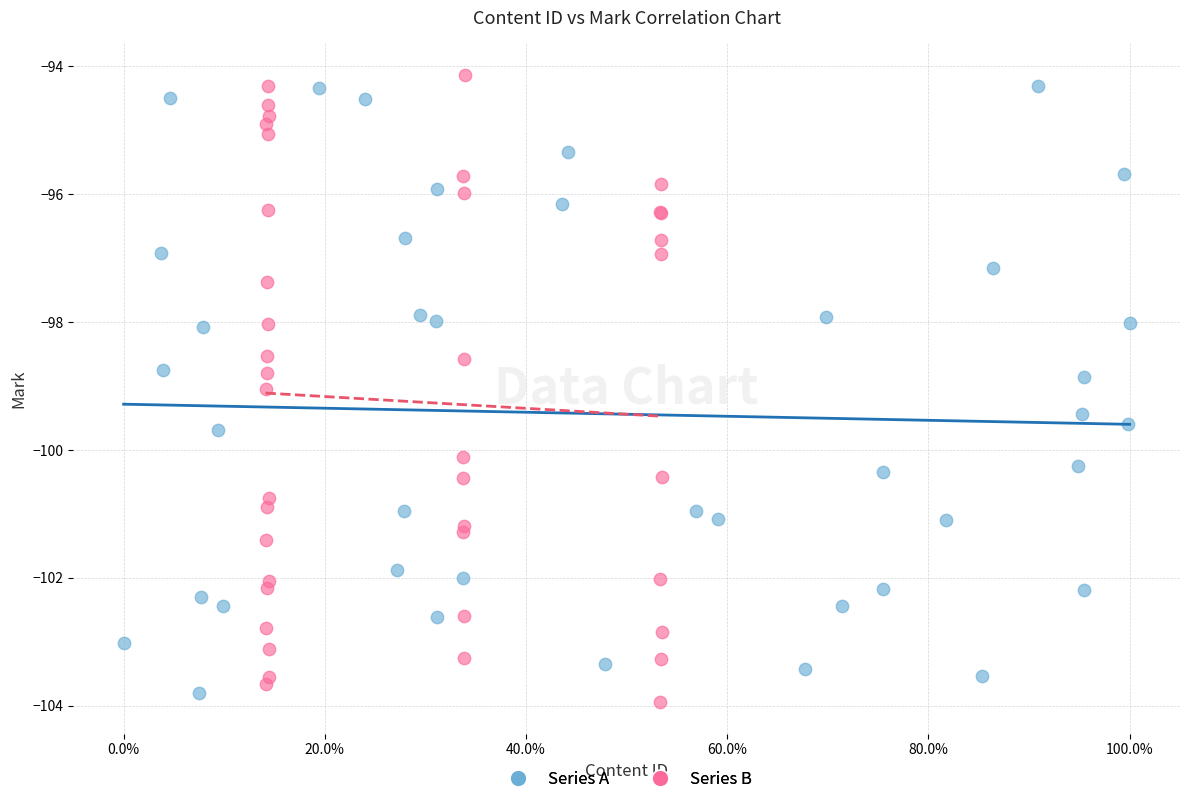

What are all the series names shown in the legend?

Series A, Series B